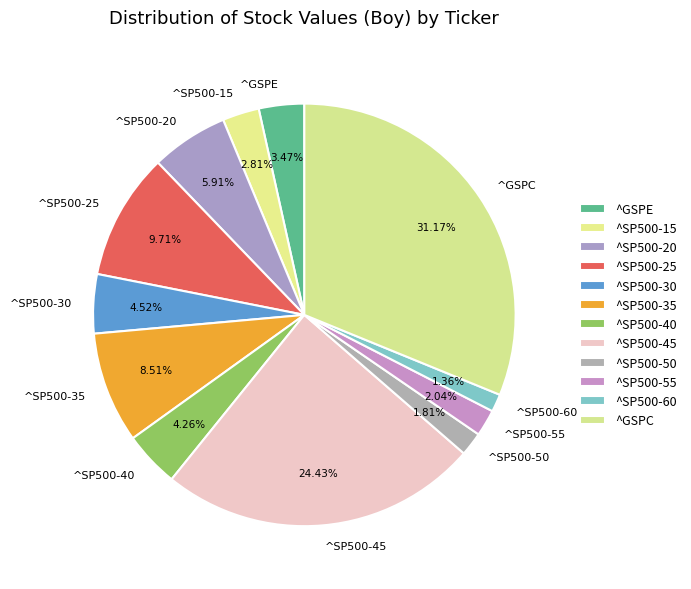

Is there any slice that represents more than half of the pie?

No